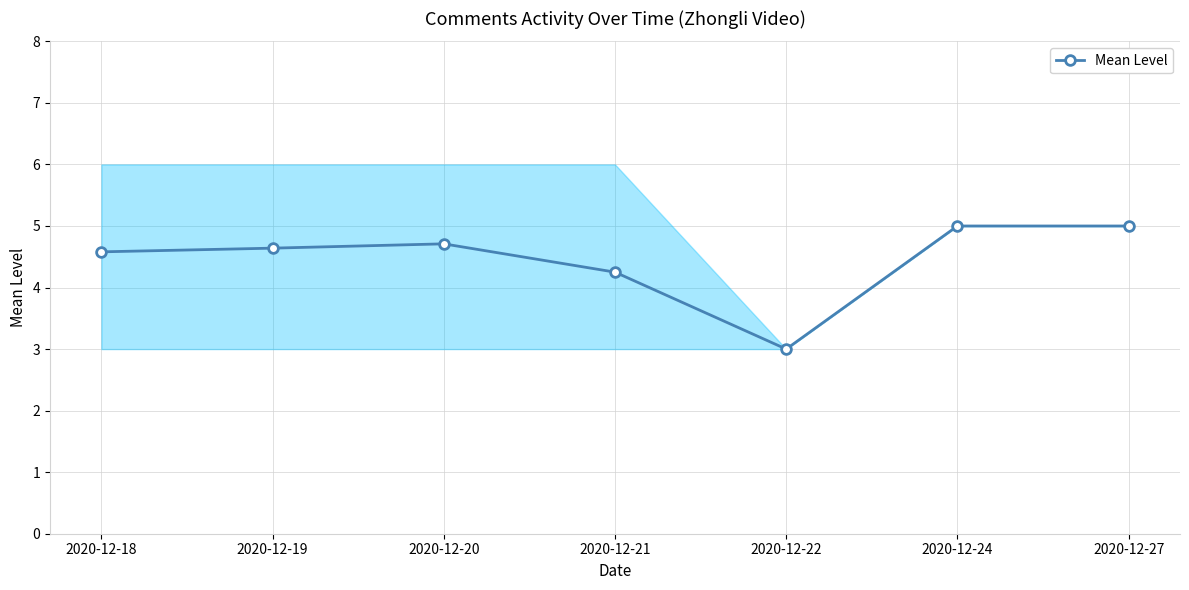

Rank the categories by value from lowest to highest.

2020-12-22, 2020-12-21, 2020-12-18, 2020-12-19, 2020-12-20, 2020-12-24, 2020-12-27